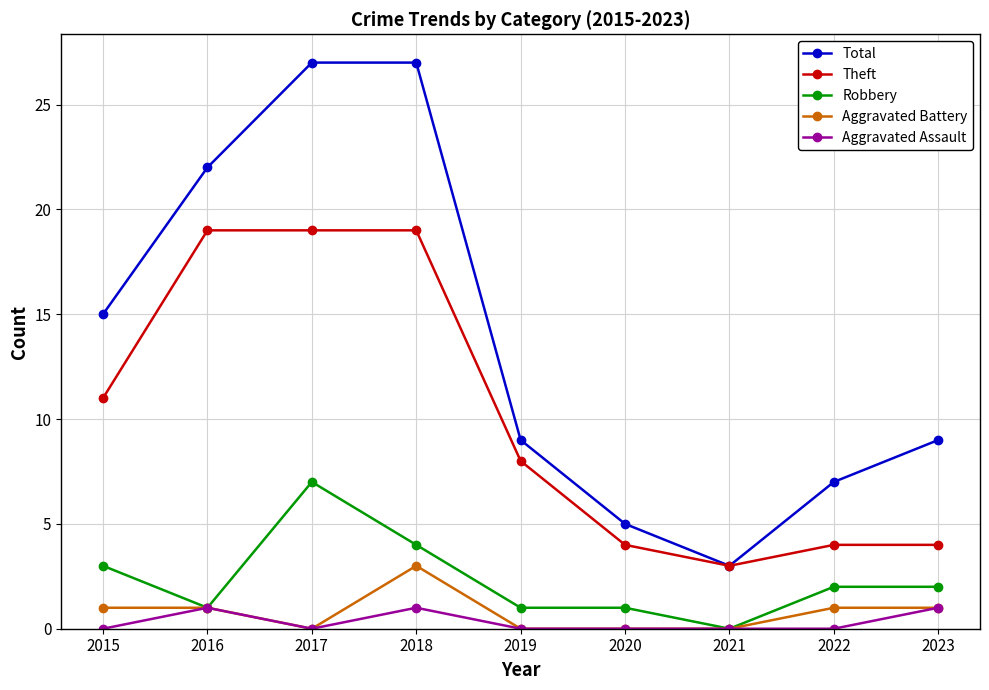

What is the sum of the Aggravated Assault values at 2019 and 2023?

1